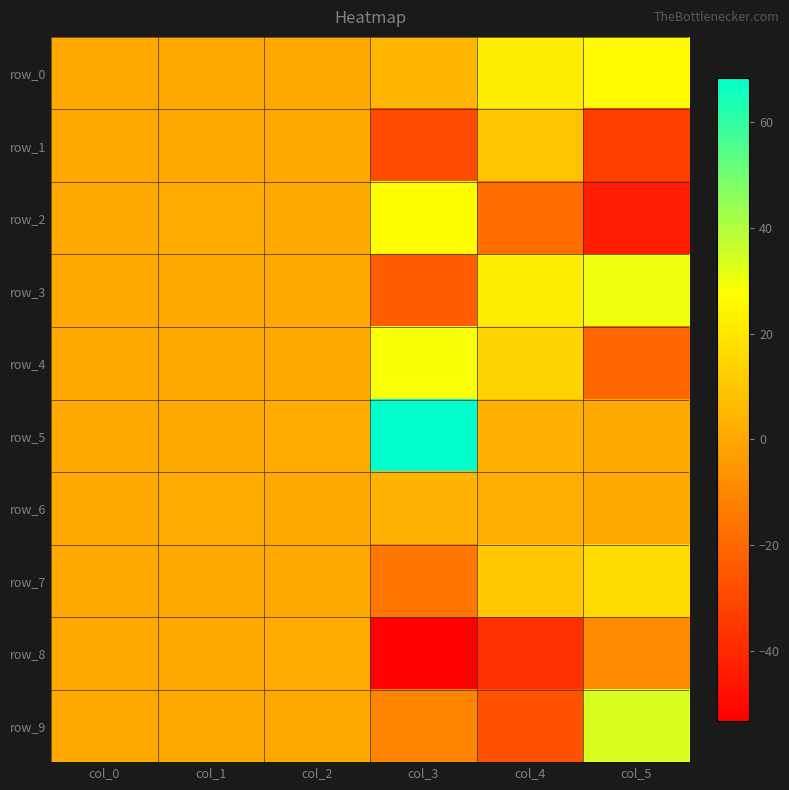

What is the sum of the row_0 values at col_3 and col_1?

5.3